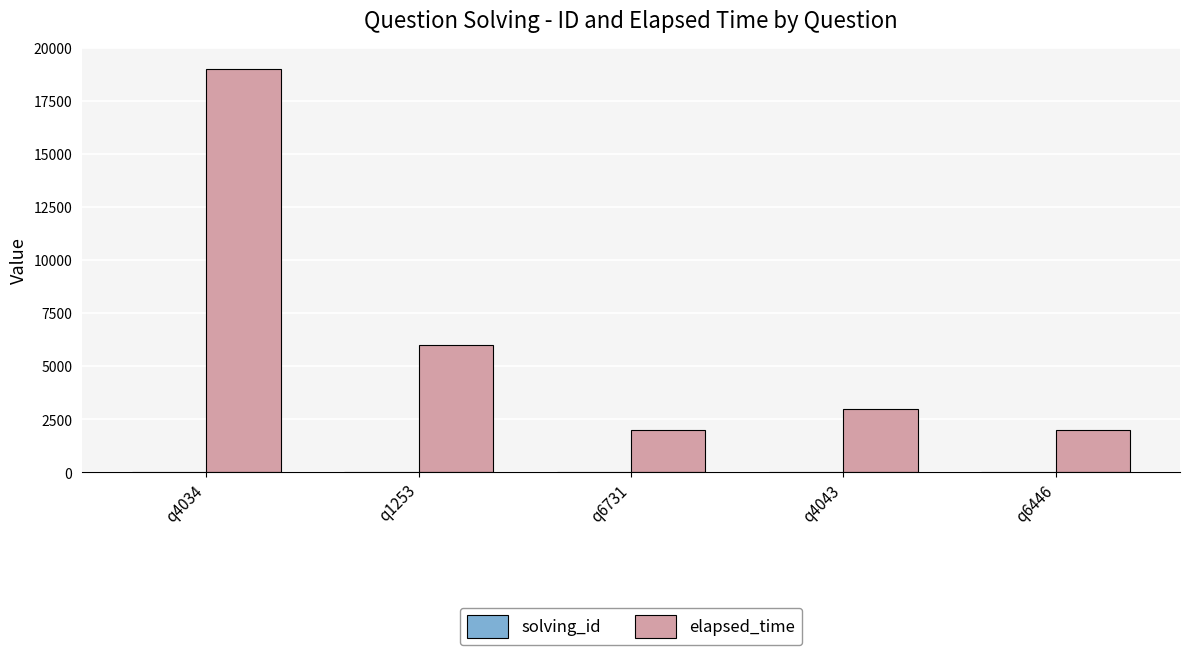

What is the sum of all elapsed_time values?

32000